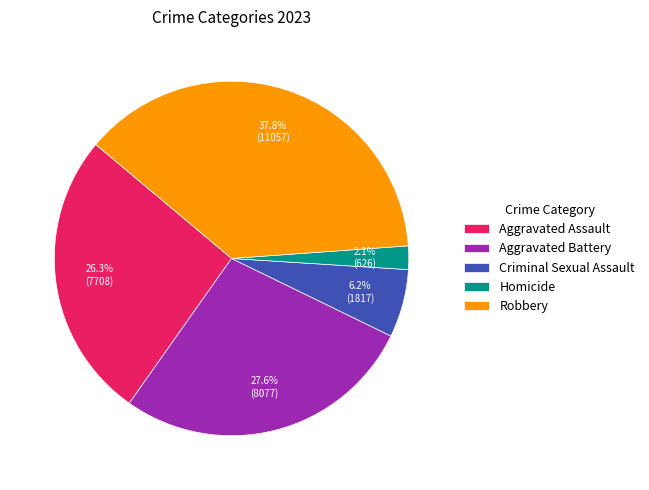

How many slices are in this pie chart?

5